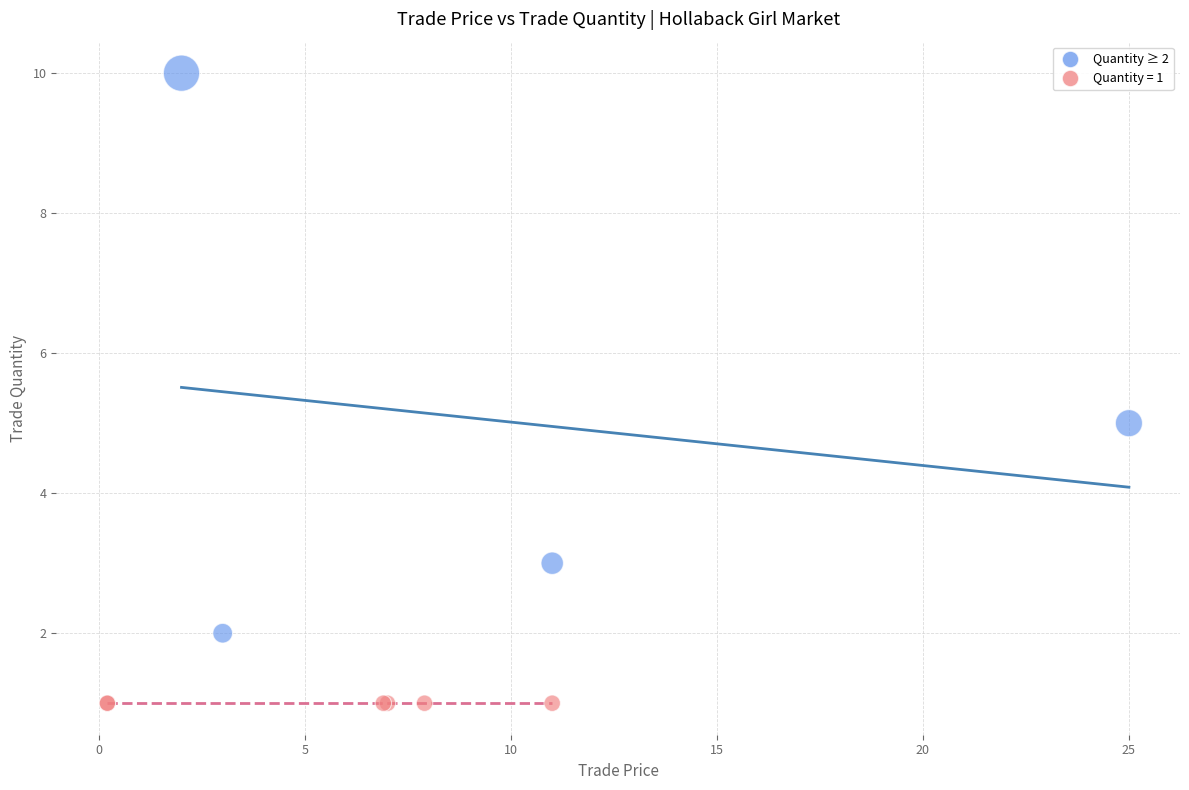

Which series reaches the maximum Y coordinate?

Quantity ≥ 2